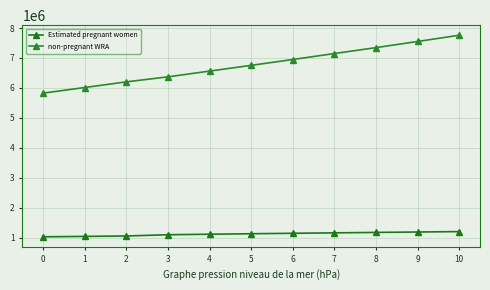

True or false: Estimated pregnant women has more than 1 points higher than both neighbors.

False